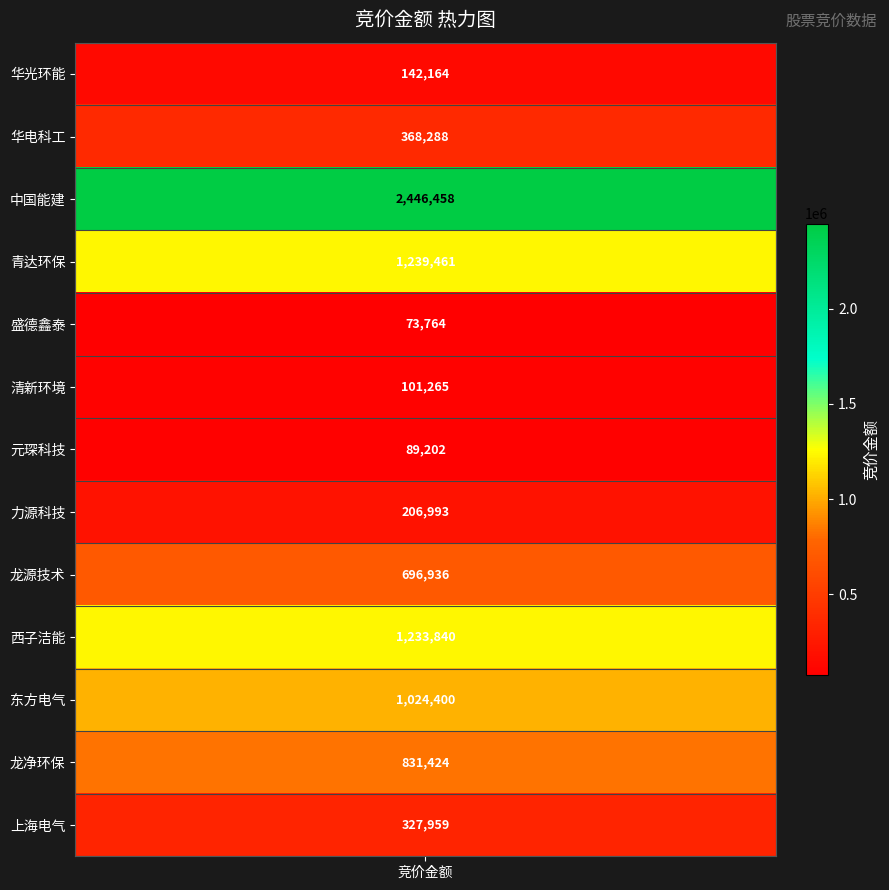

Which label corresponds to the smallest value in the chart?

盛德鑫泰